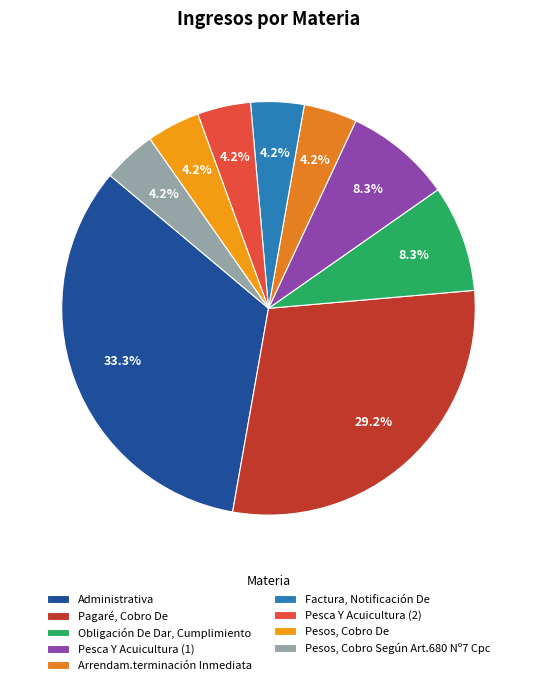

Which has a higher value, Pesos, Cobro Según Art.680 Nº7 Cpc or Pesca Y Acuicultura (1)?

Pesca Y Acuicultura (1)